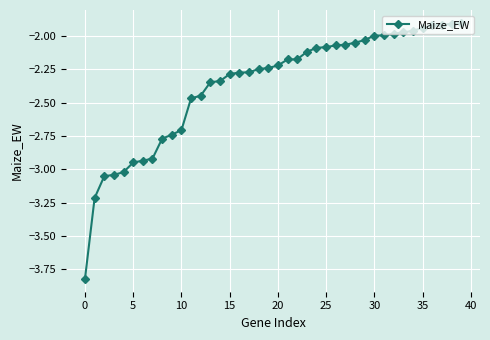

What is the difference between the maximum and minimum values?

1.9